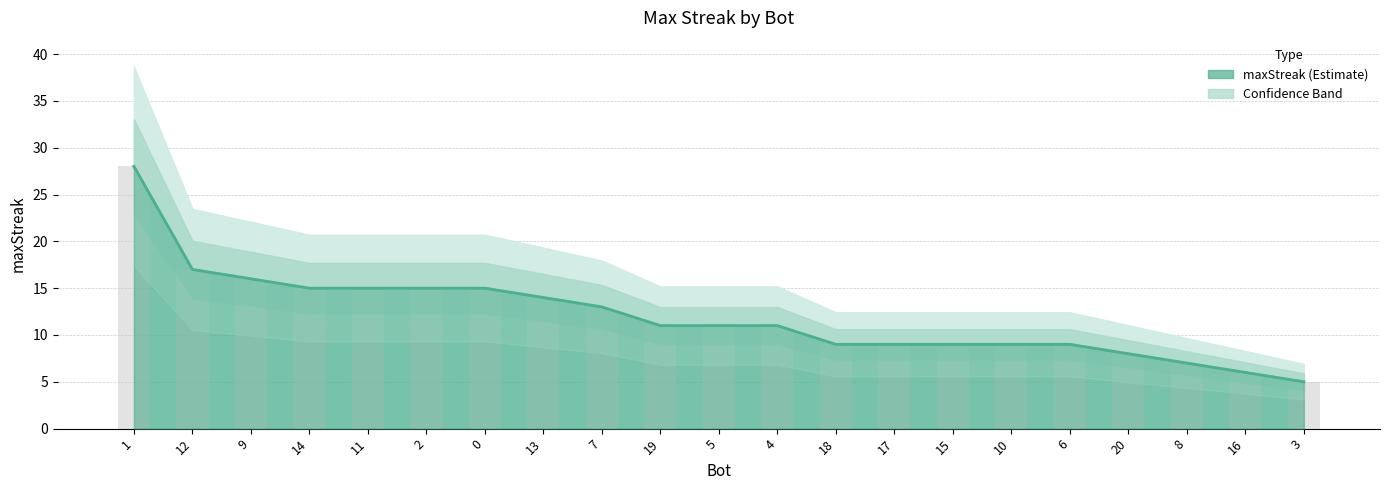

Is it true that the value at 4 is 3?

False